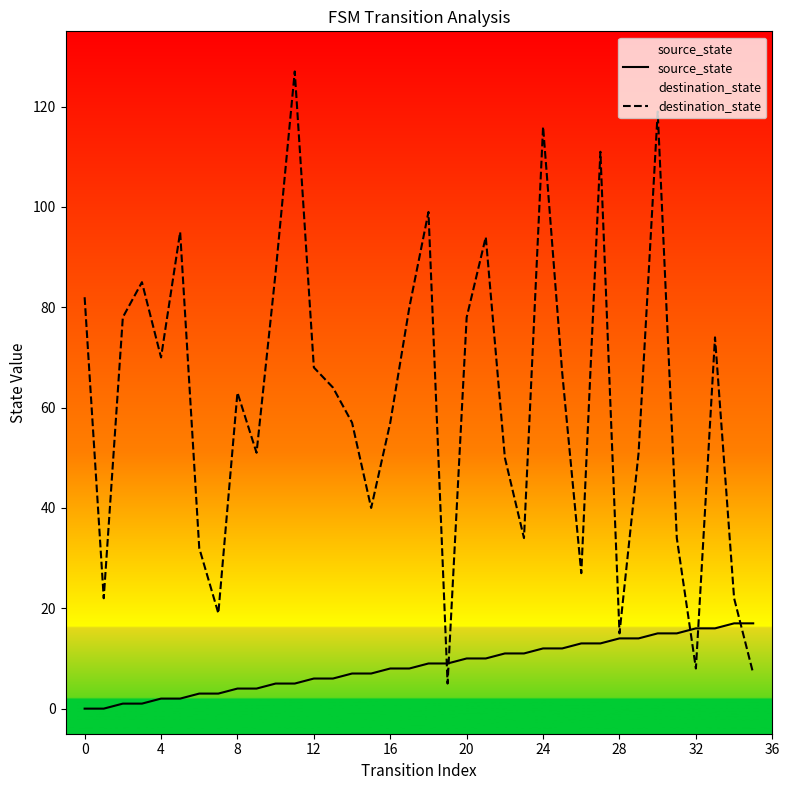

Between 16 and 23, which series saw the biggest shift?

destination_state